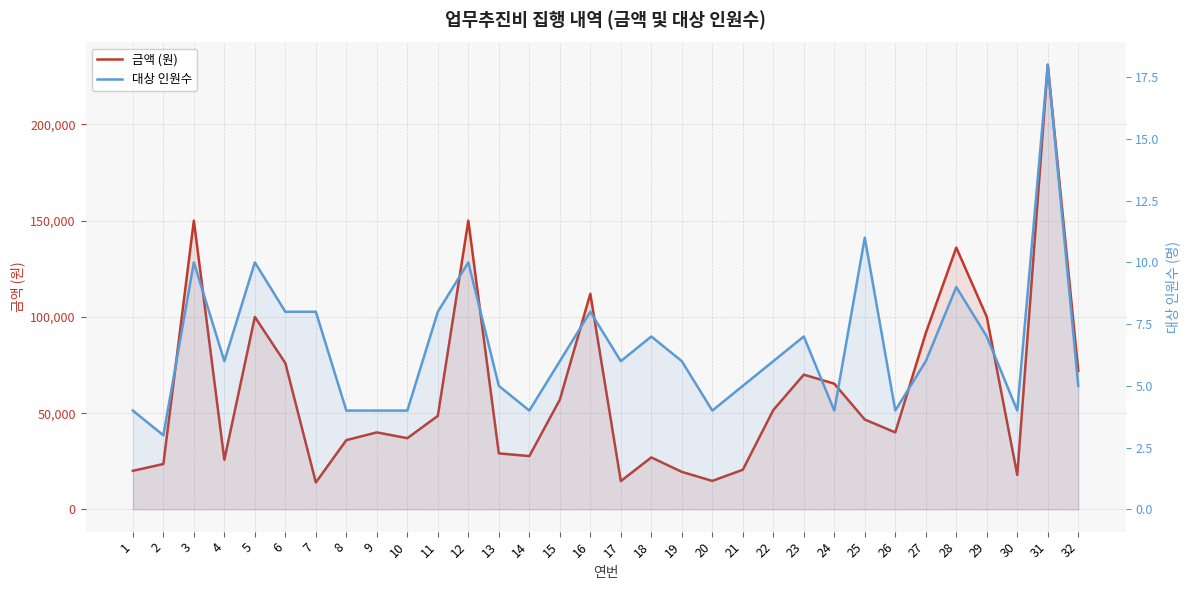

What is the difference between the maximum and minimum values in the 대상 인원수 series?

15